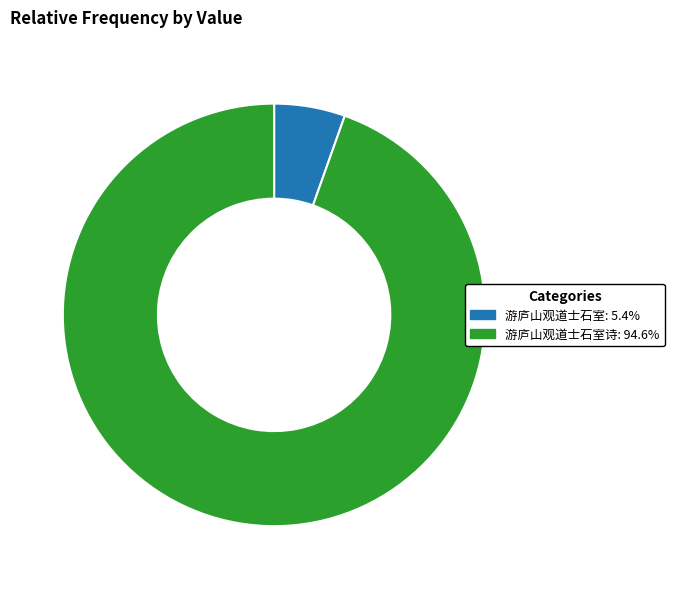

Is there any slice that represents more than half of the pie?

Yes